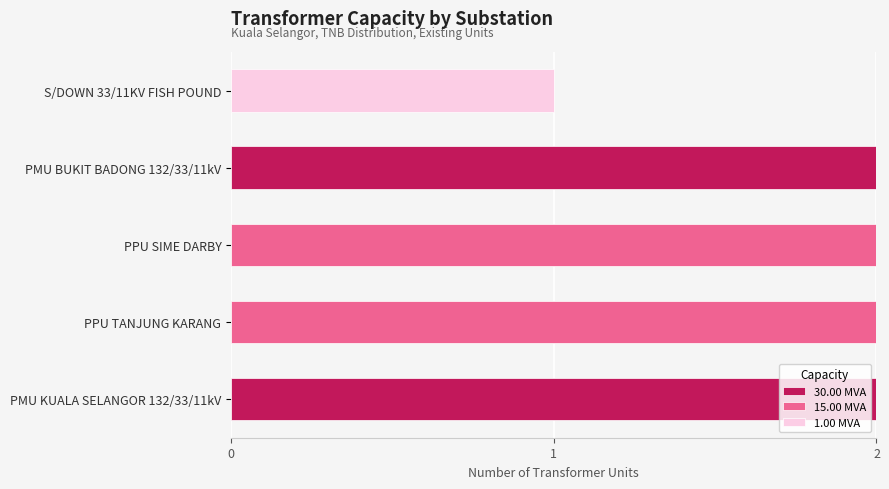

How many series are shown in this chart?

3